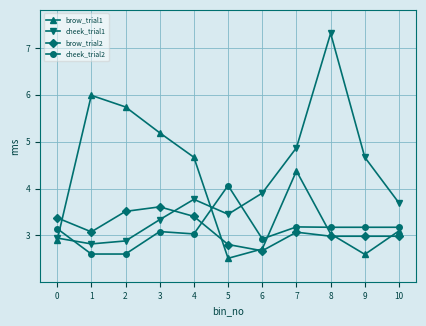

Read the cheek_trial1 value at 1.

2.8